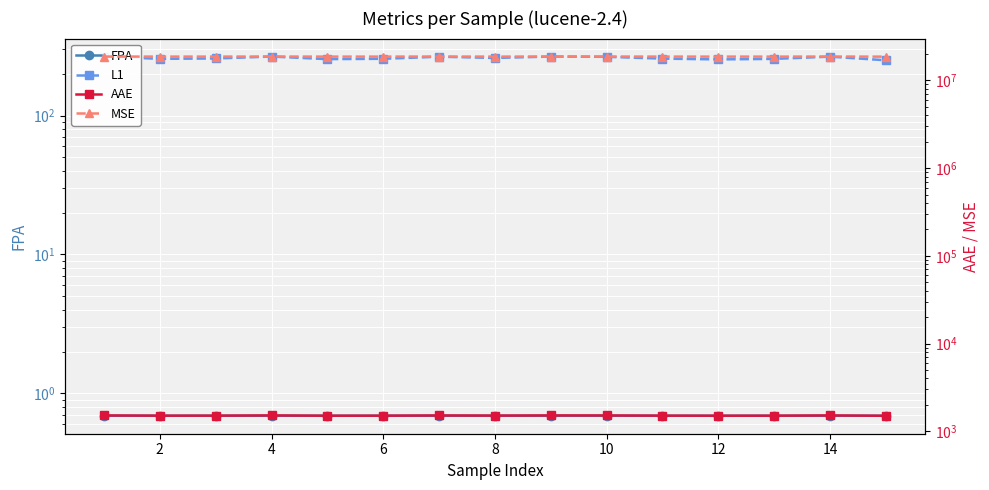

Which series changed the most between 9 and 14?

MSE